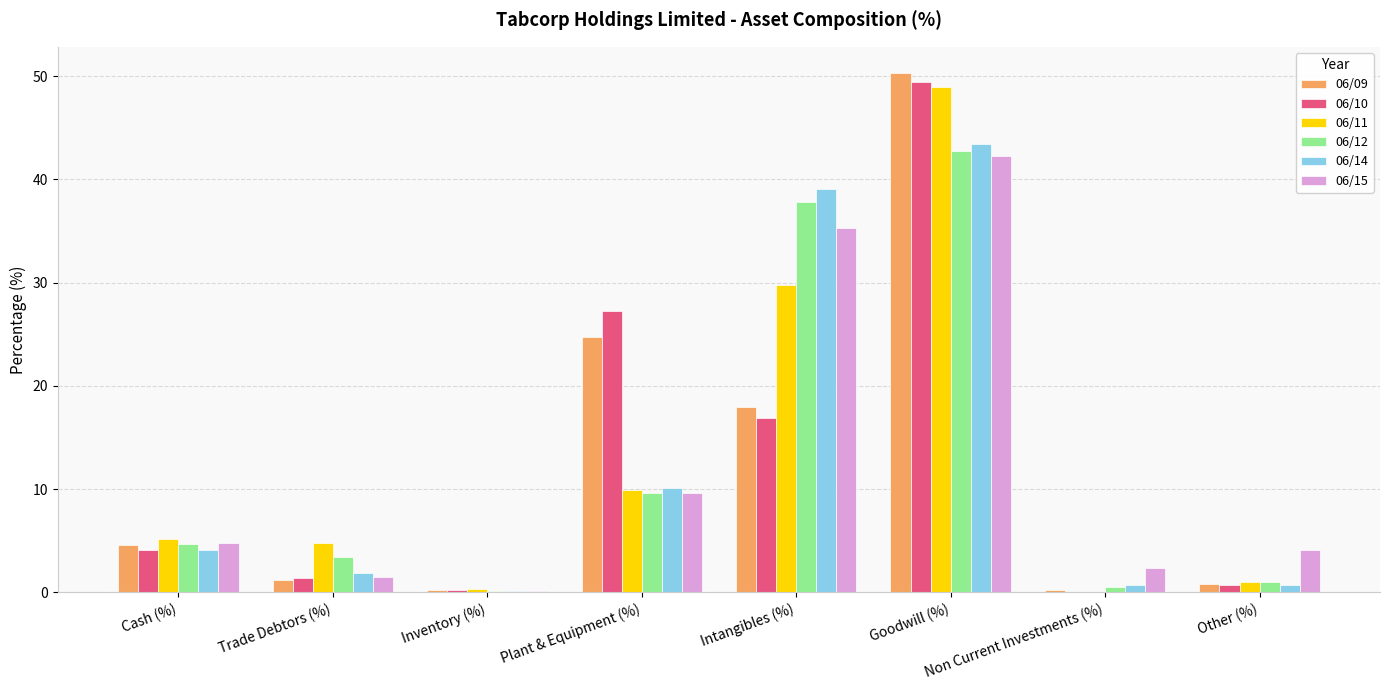

At which category is the sum across all series the highest?

Goodwill (%)